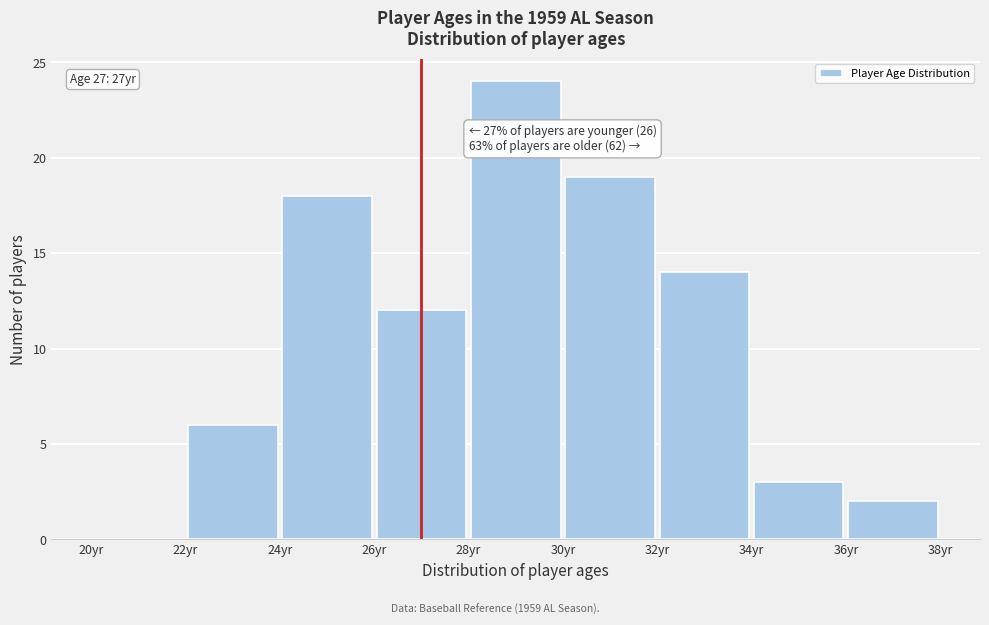

Over which range of the x-axis is the bar tallest?

28 to 30